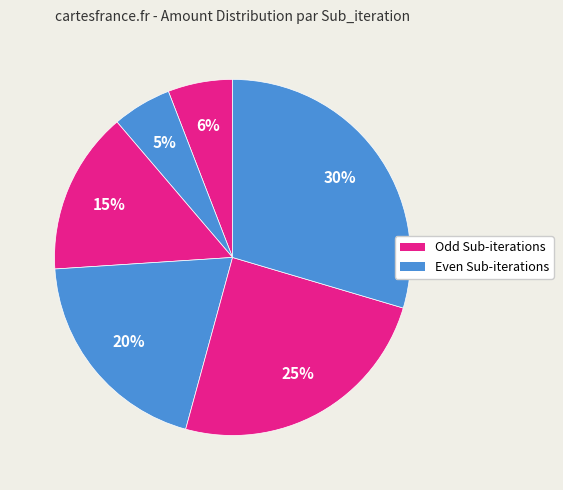

How many slices are in this pie chart?

6